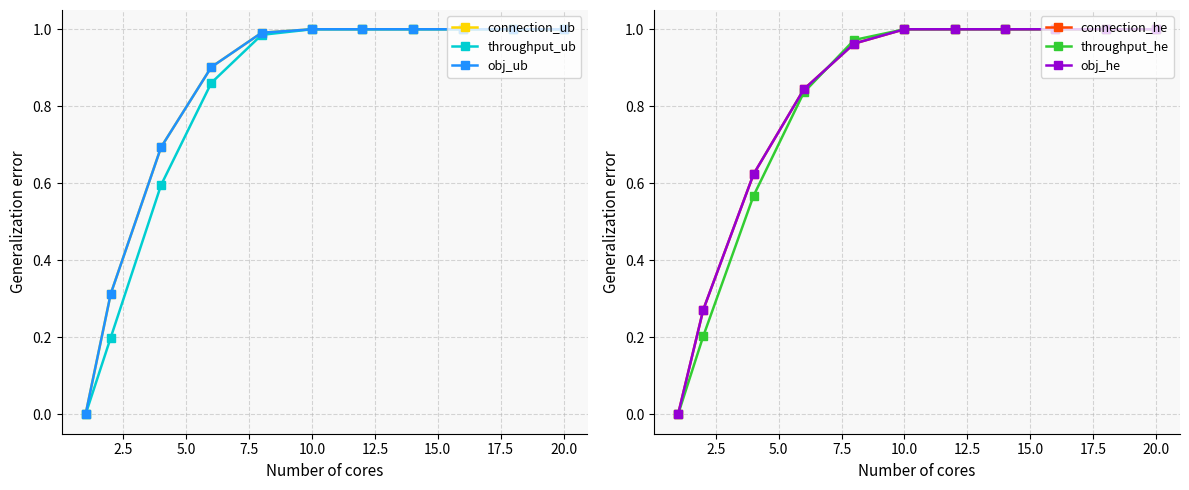

Reading left to right, extract all data points from this chart.

connection_ub: 0.0	0.3	0.7	0.9	1.0	1.0	1.0	1.0	1.0	1.0	1.0
throughput_ub: 0.0	0.2	0.6	0.9	1.0	1.0	1.0	1.0	1.0	1.0	1.0
obj_ub: 0.0	0.3	0.7	0.9	1.0	1.0	1.0	1.0	1.0	1.0	1.0
connection_he: 0.0	0.3	0.6	0.8	1.0	1.0	1.0	1.0	1.0	1.0	1.0
throughput_he: 0.0	0.2	0.6	0.8	1.0	1.0	1.0	1.0	1.0	1.0	1.0
obj_he: 0.0	0.3	0.6	0.8	1.0	1.0	1.0	1.0	1.0	1.0	1.0